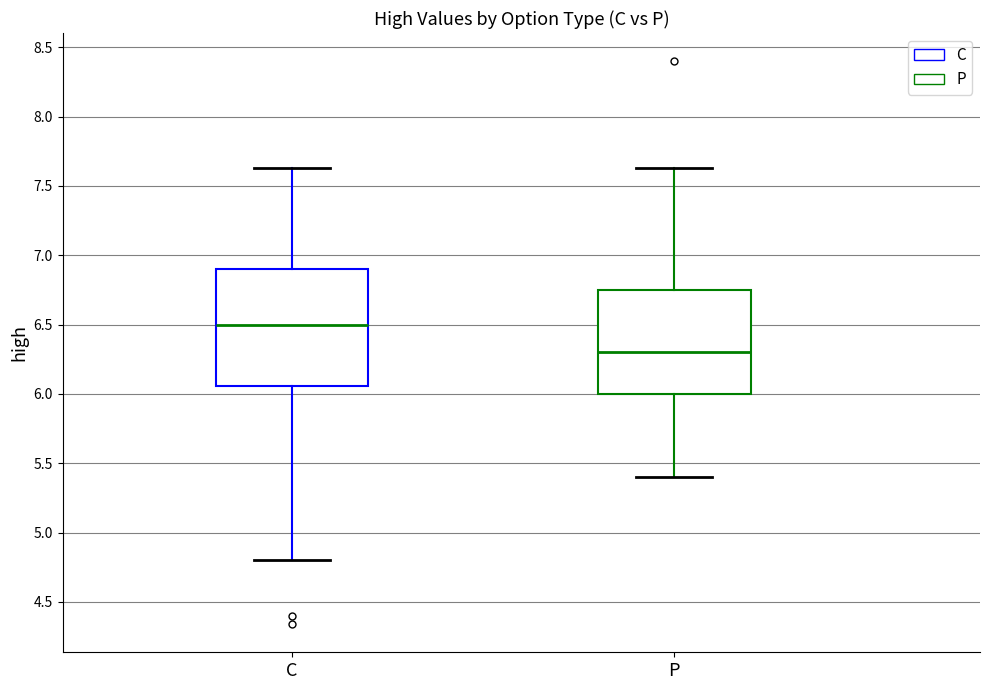

Reading left to right, transcribe this box plot: for each box, give where its median line is, the range the box spans, and where its two whiskers end, as read against the y-axis. The values are not printed on the chart, so give them approximately, as read against the axis.

C: median 6.50, box 6.05 to 6.90, whiskers 4.80 to 7.65
P: median 6.30, box 6.00 to 6.75, whiskers 5.40 to 7.65